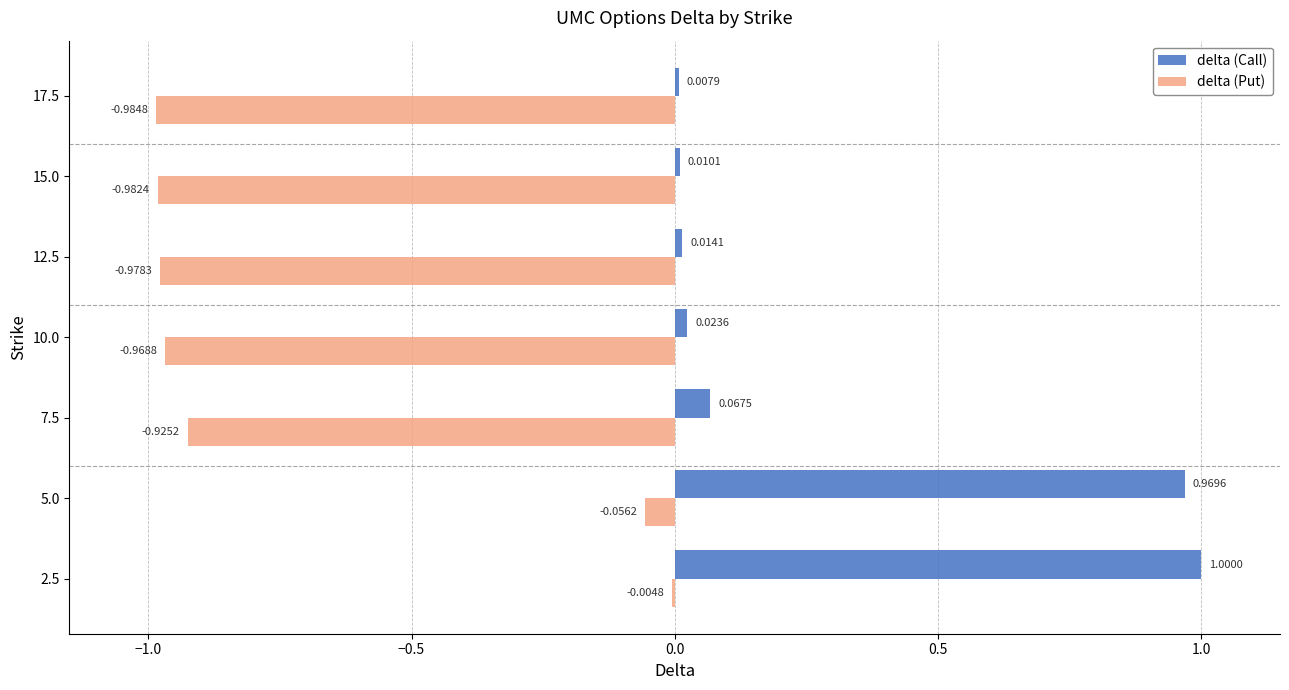

Between 2.5 and 7.5, which series saw the biggest shift?

delta (Call)